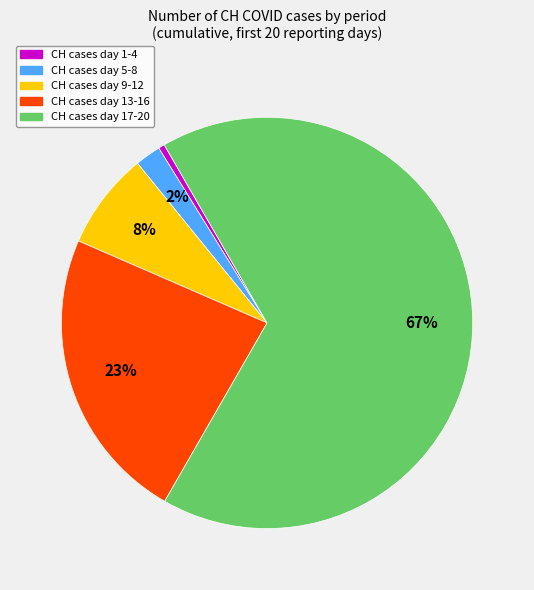

Is there any slice that represents more than half of the pie?

Yes